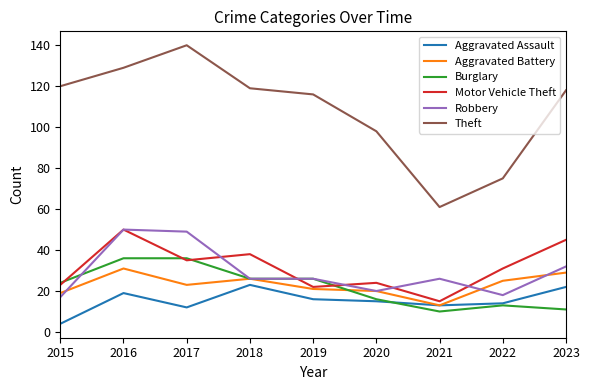

What is the spread (max minus min) of values at 2018?

96